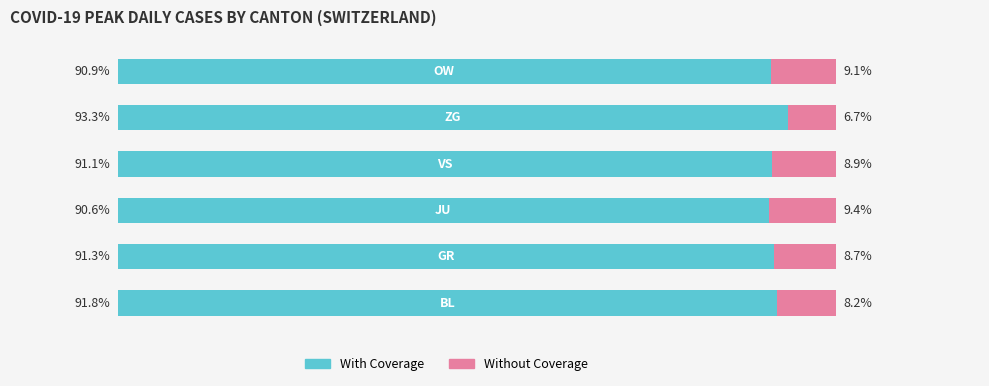

What are all the series names shown in the legend?

With Coverage, Without Coverage